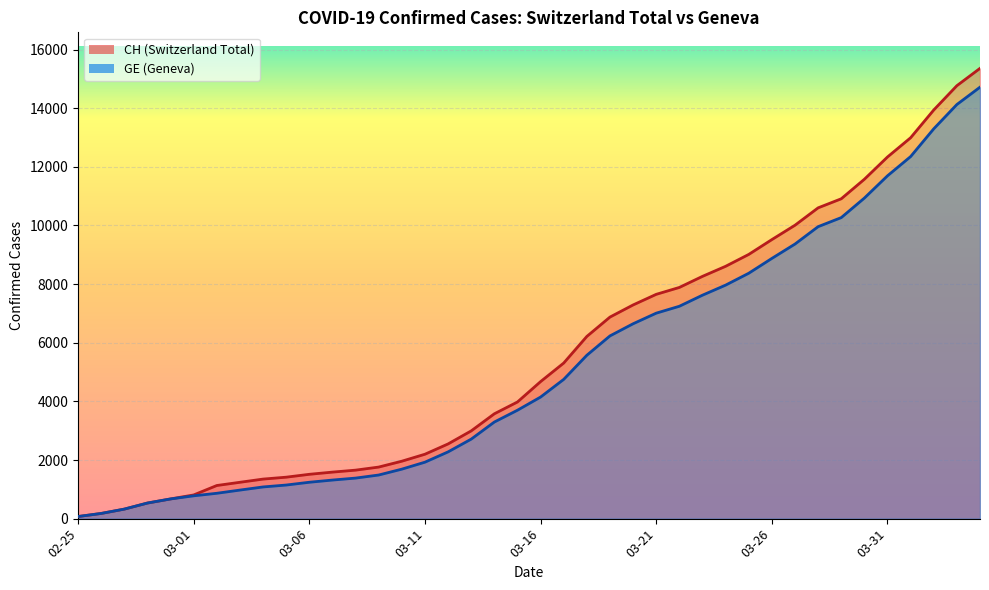

What is the minimum value shown in the chart?

72